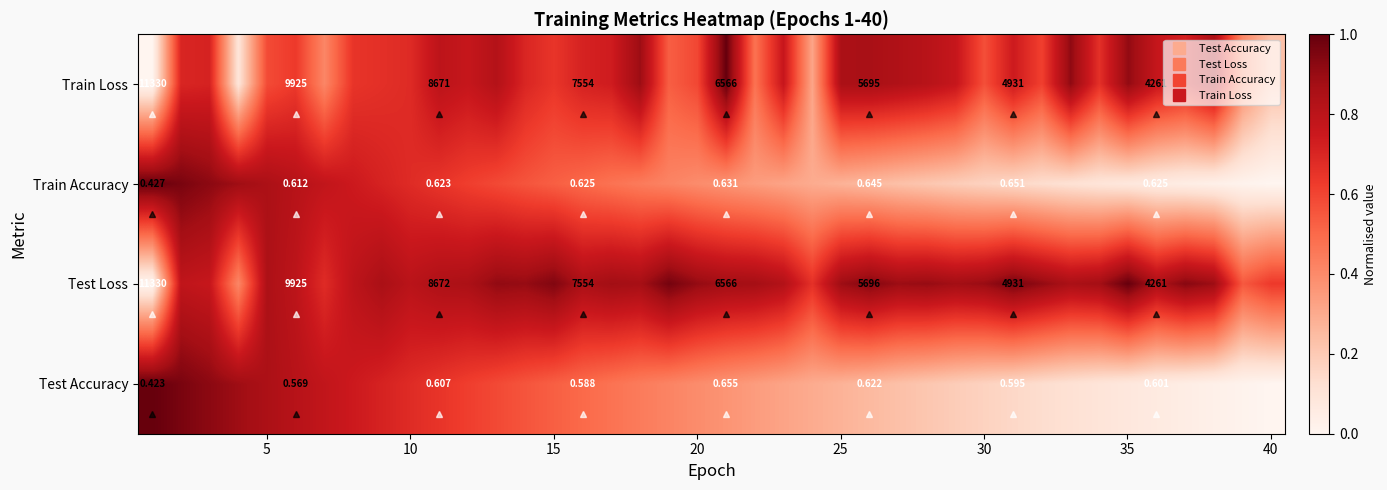

Count the number of categories in the chart.

40